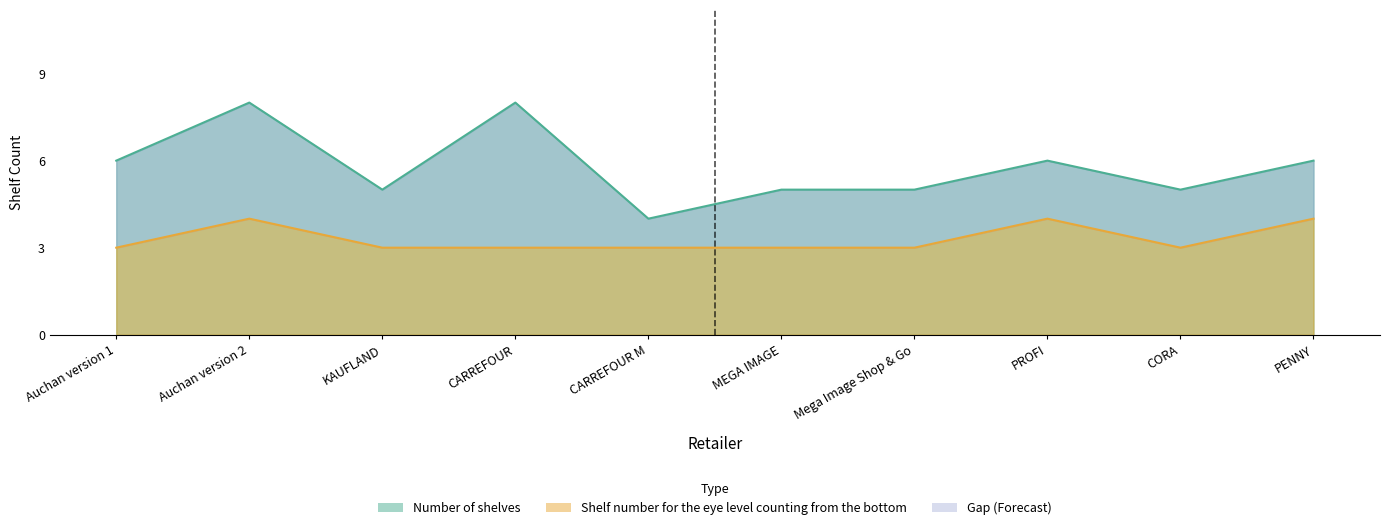

Reading left to right, extract all data points from this chart.

Number of shelves: Auchan version 1=6	Auchan version 2=8	KAUFLAND=5	CARREFOUR=8	CARREFOUR M=4	MEGA IMAGE=5	Mega Image Shop & Go=5	PROFI=6	CORA=5	PENNY=6
Shelf number for the eye level counting from the bottom: Auchan version 1=3	Auchan version 2=4	KAUFLAND=3	CARREFOUR=3	CARREFOUR M=3	MEGA IMAGE=3	Mega Image Shop & Go=3	PROFI=4	CORA=3	PENNY=4